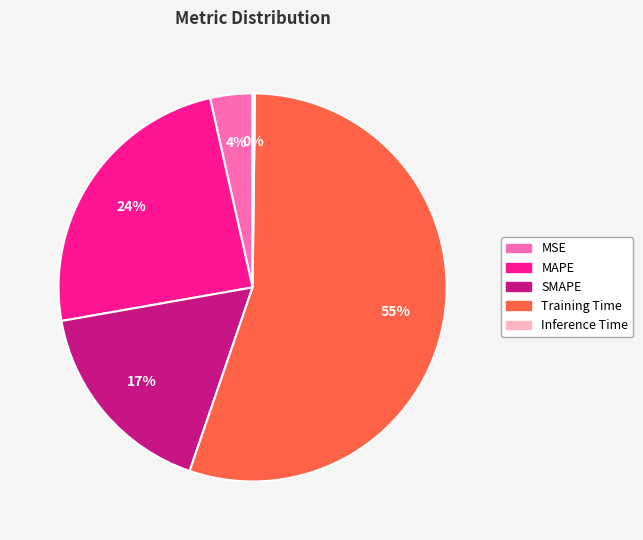

To the nearest percent, what portion does MSE represent?

4%